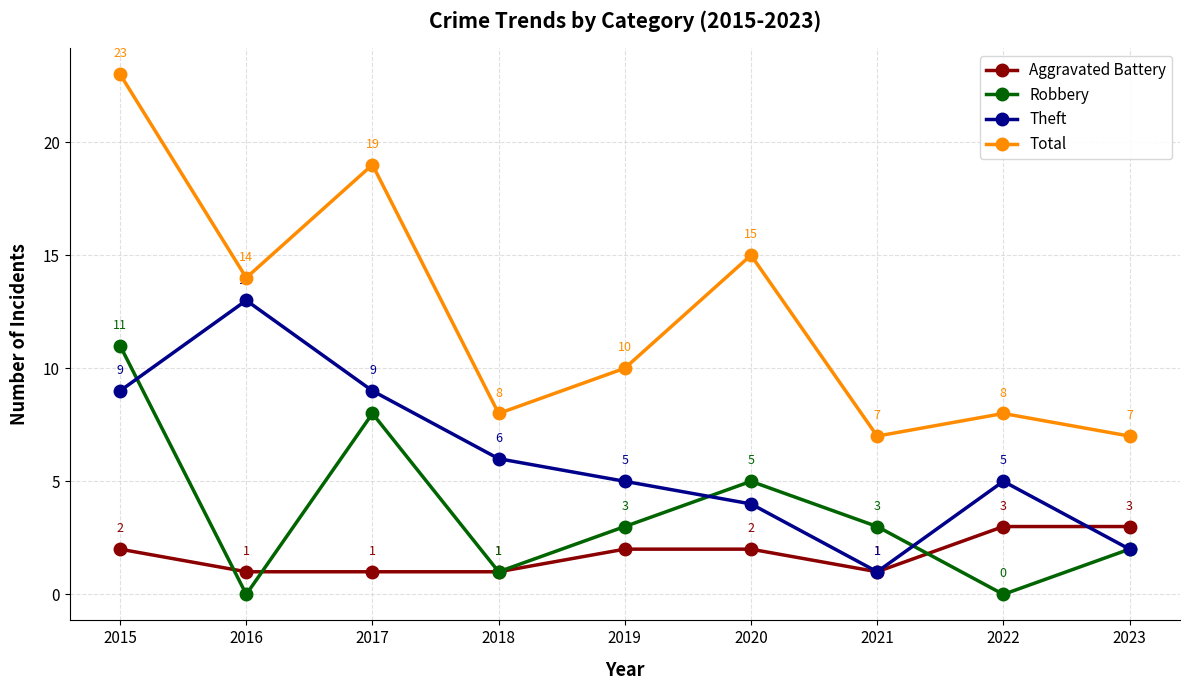

True or false: Theft has more than 1 points higher than both neighbors.

True